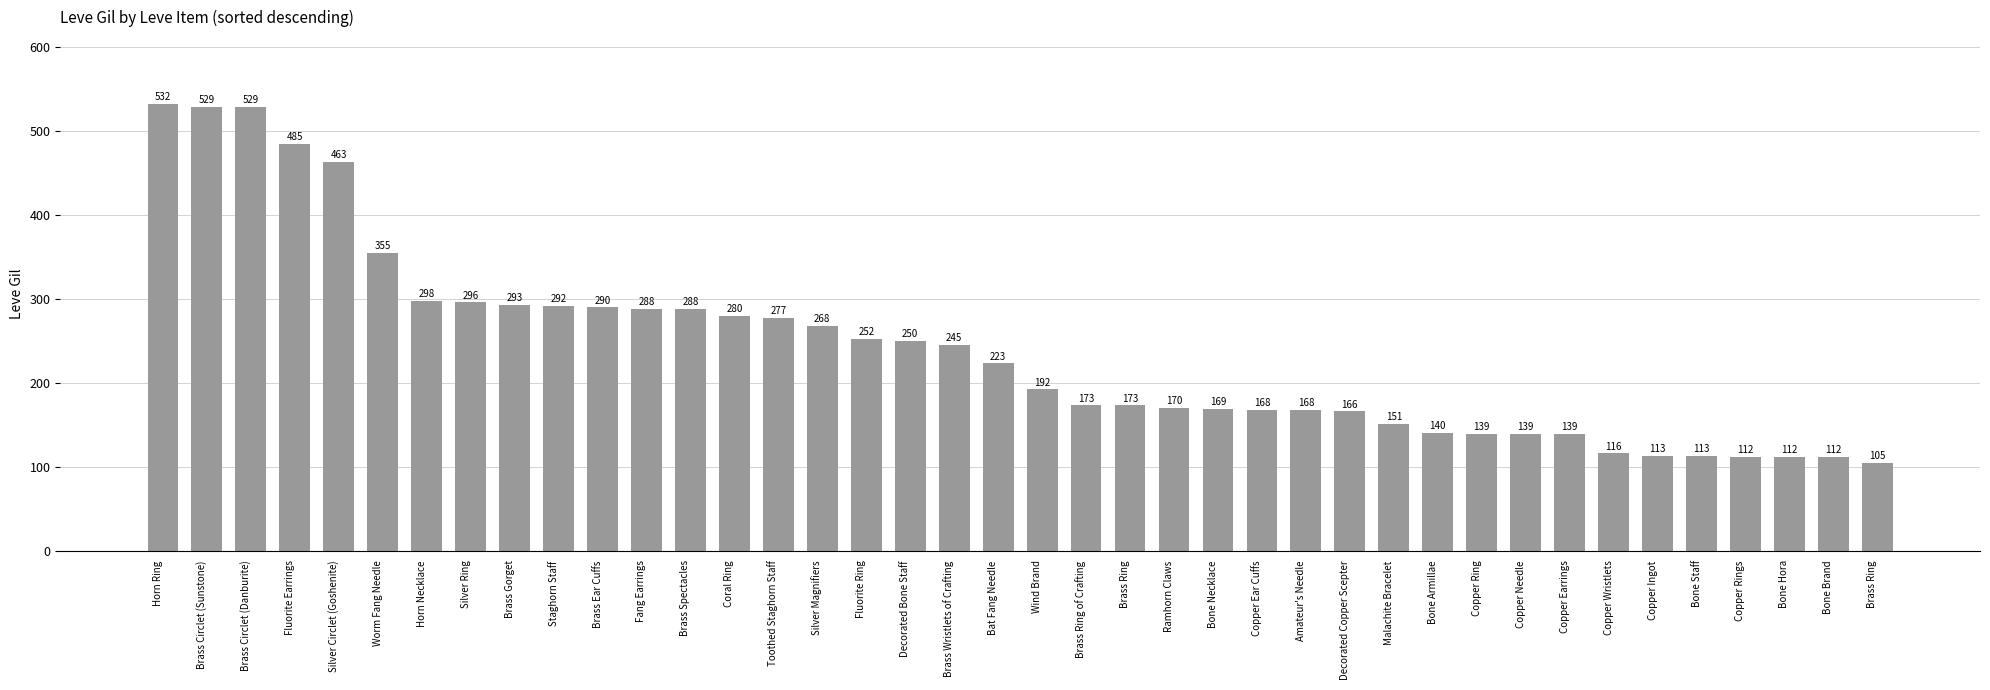

What is the sum of all values?

9603